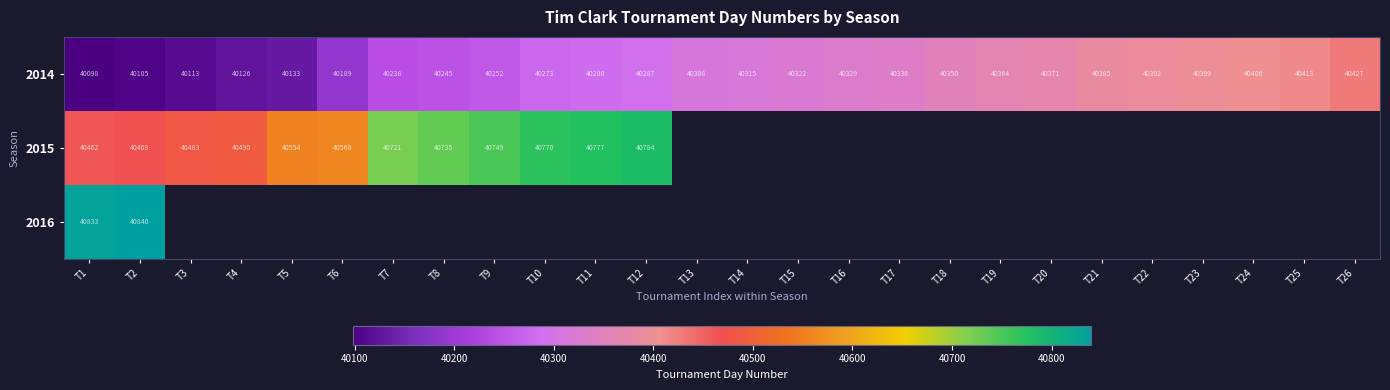

How many data points in 2014 are less than 40315?

13